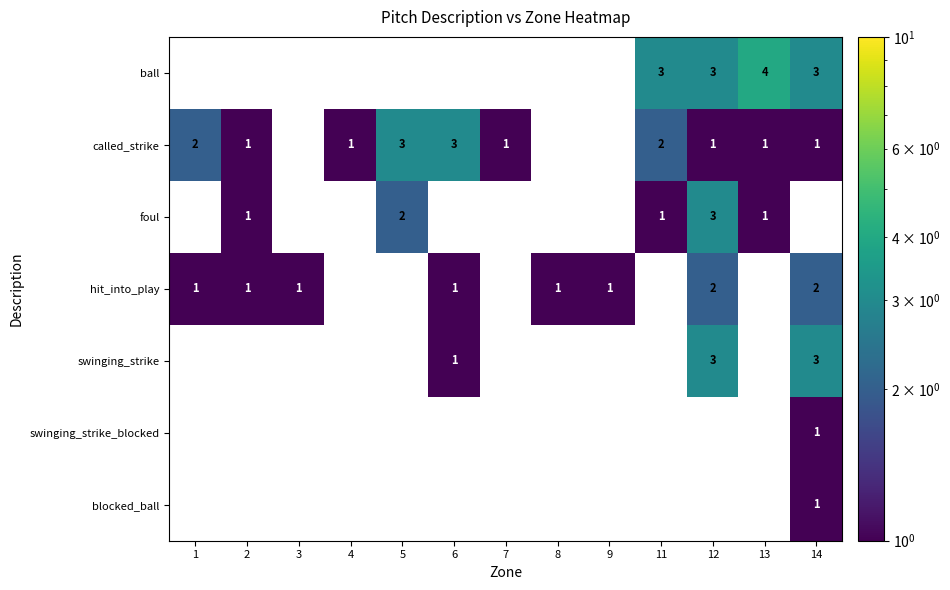

What is the total value across all series at 2?

3